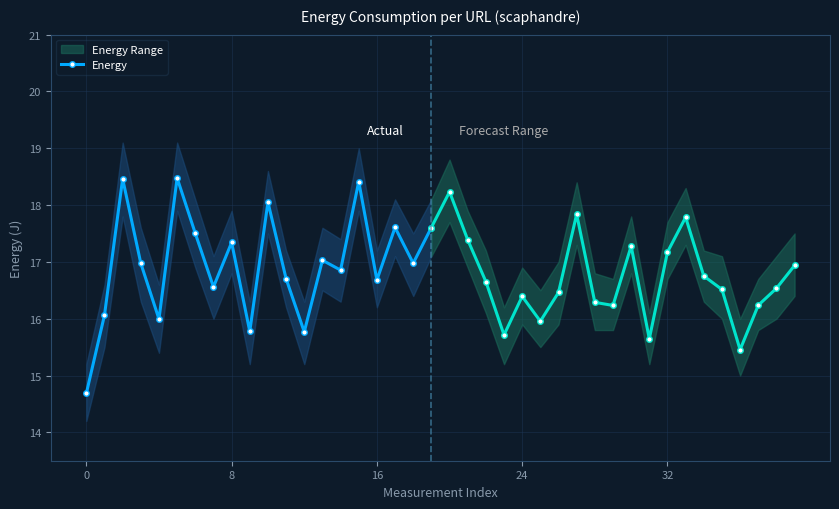

What is the highest value of the Energy series?

18.5